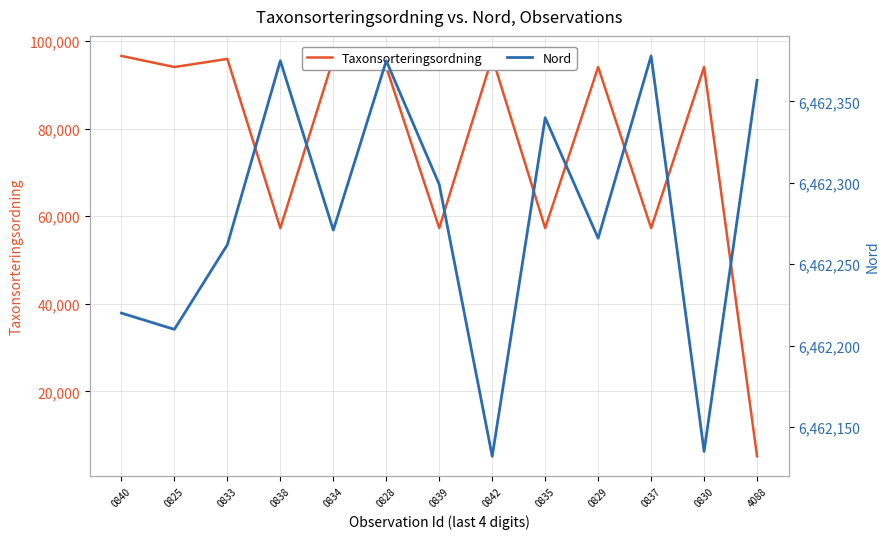

What is the maximum value for Nord?

6462378